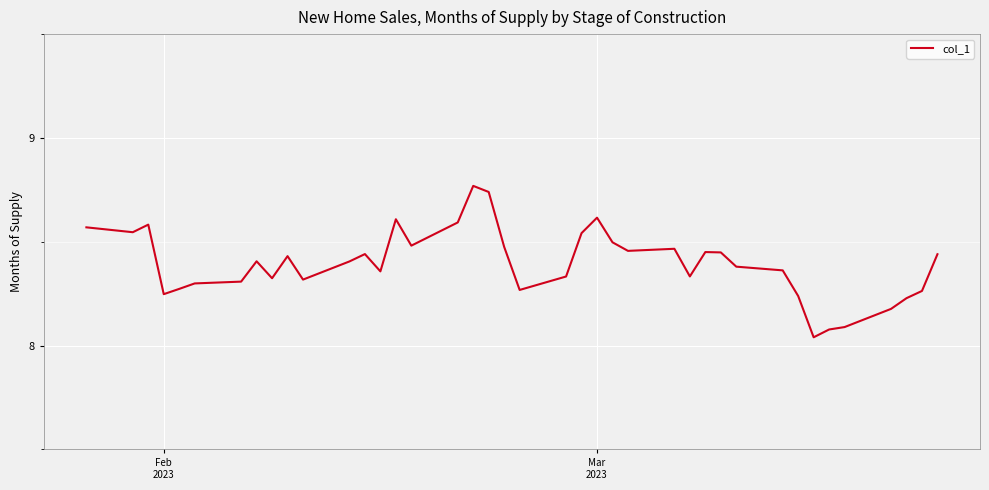

What is the sum of all values?

335.9